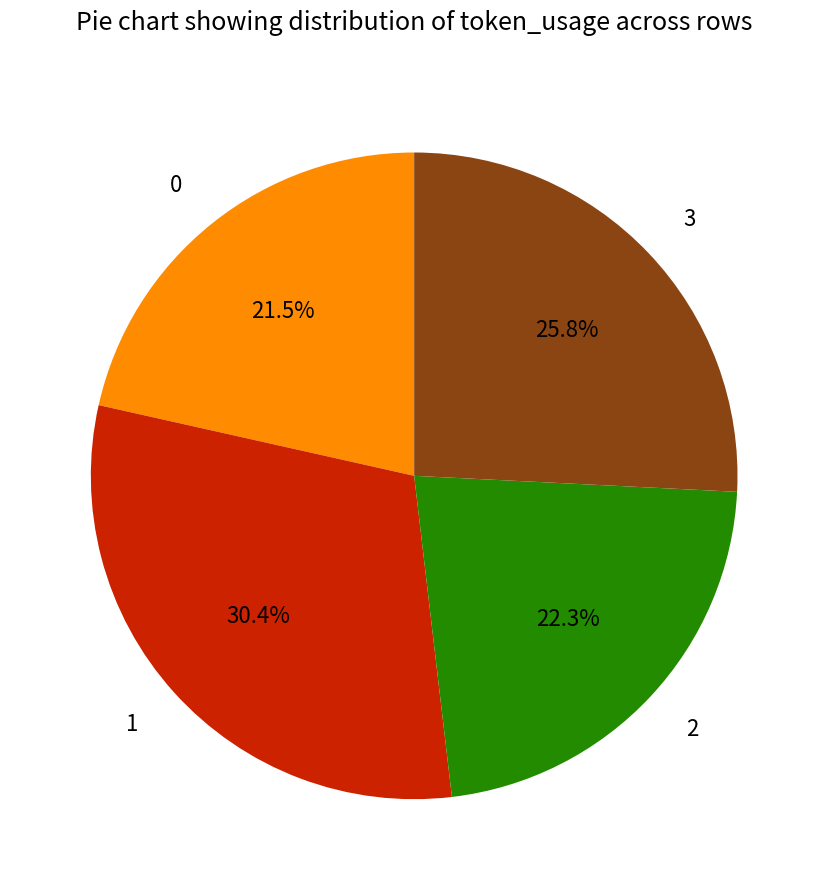

To the nearest percent, what is the average slice percentage?

25%